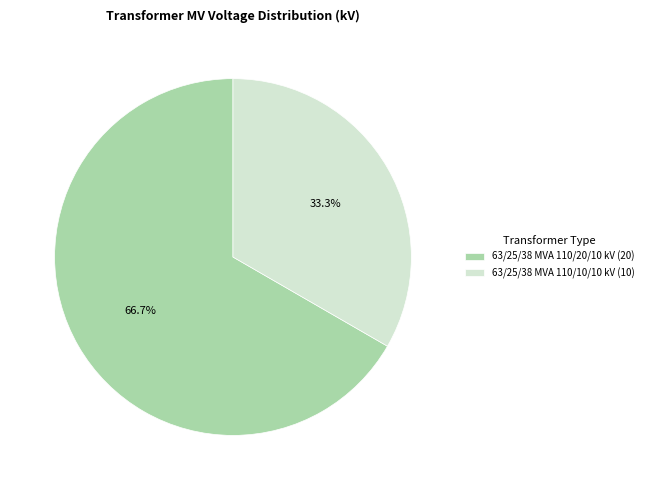

To the nearest percent, what percentage of the pie is 63/25/38 MVA 110/20/10 kV?

67%